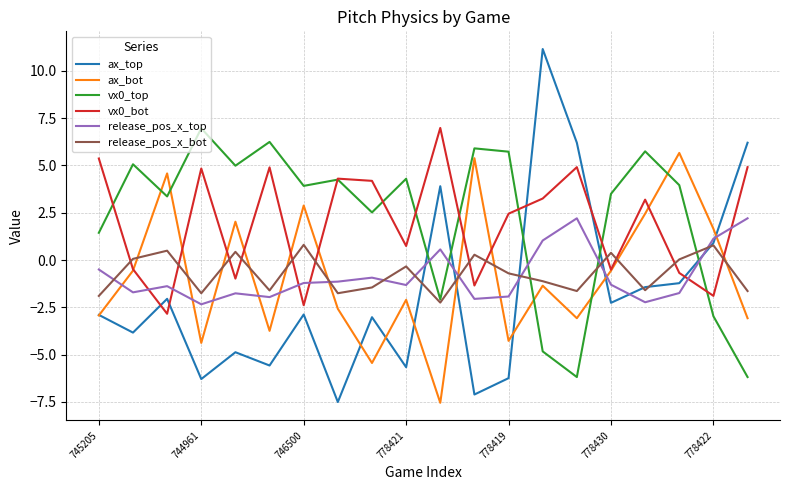

What is the minimum value shown in the chart?

-7.6